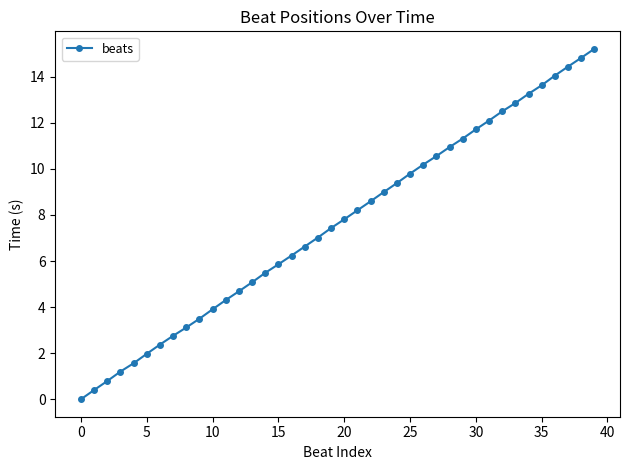

What is the difference between the maximum and minimum values?

15.2